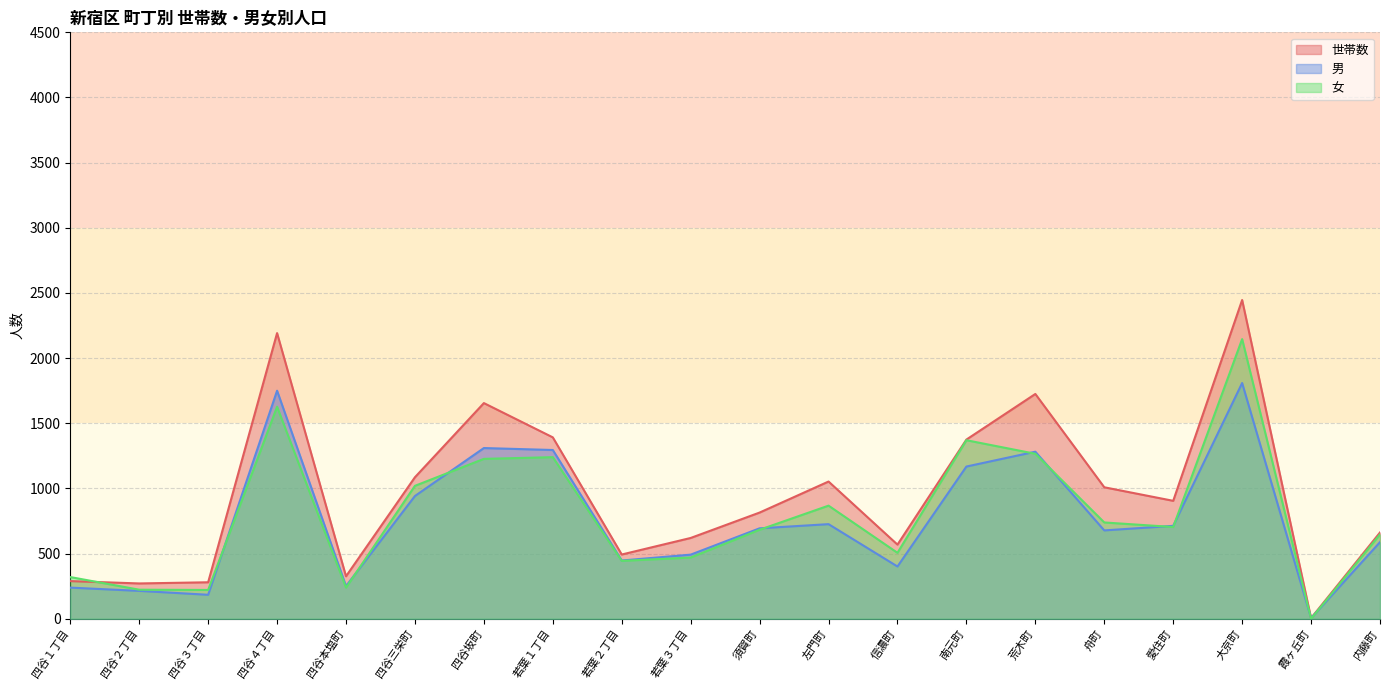

Where is the first local minimum for 男?

四谷３丁目